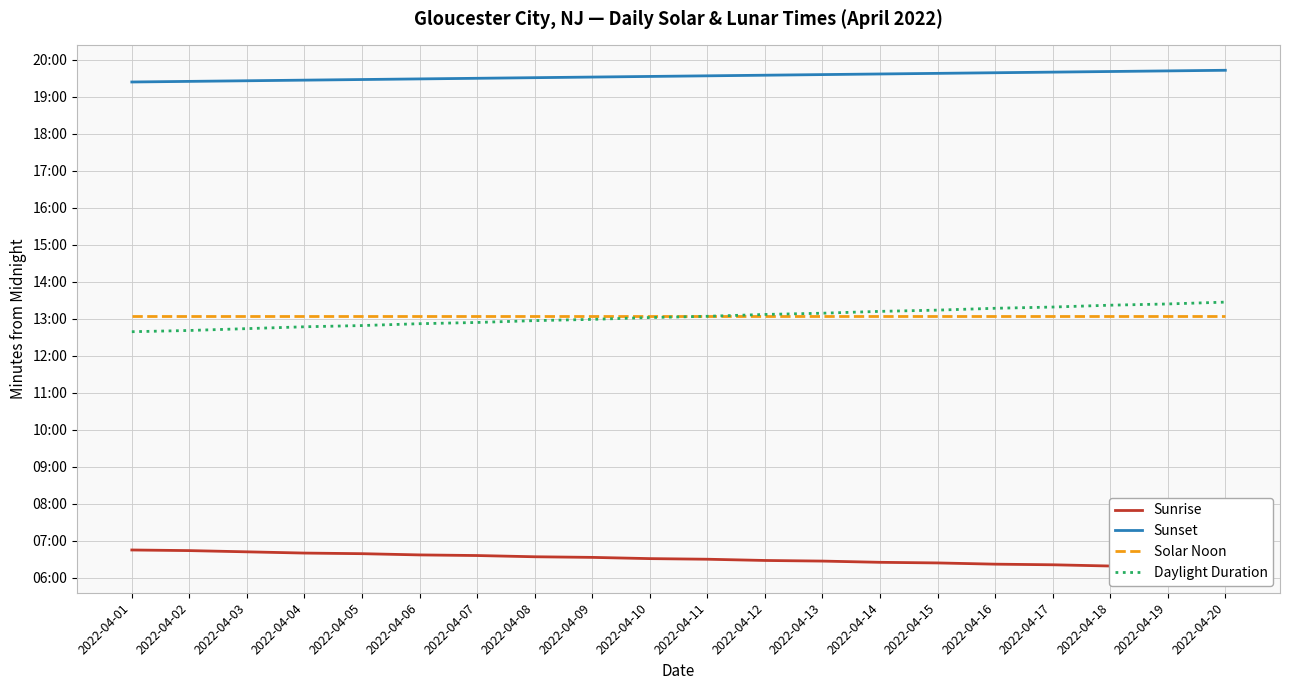

What is the value of the Solar Noon point at the 16th from the left?

784